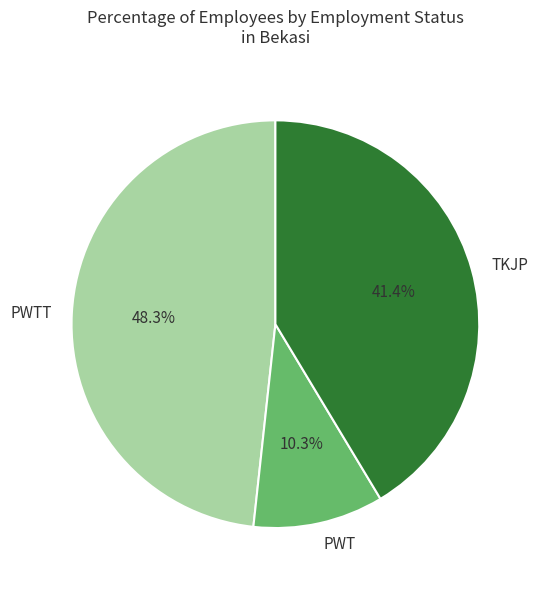

To the nearest percent, what is the difference between the largest and smallest slice percentages?

38%